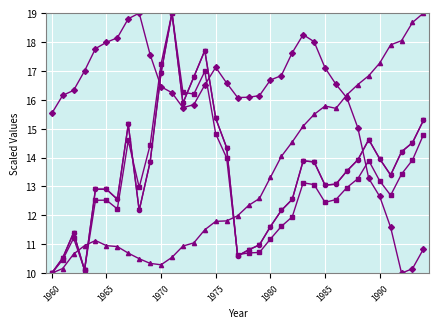

Does the chart have visible grid lines?

Yes